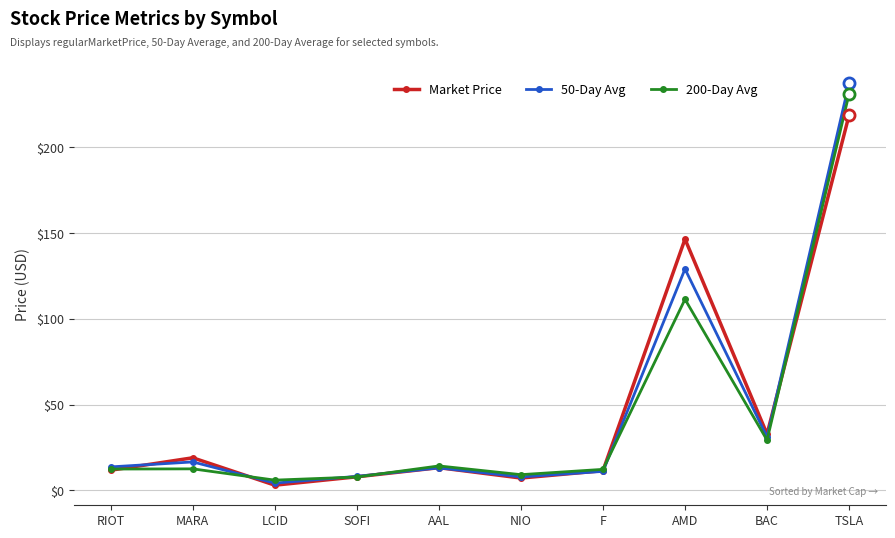

What is the difference between the highest and lowest values at RIOT?

1.9